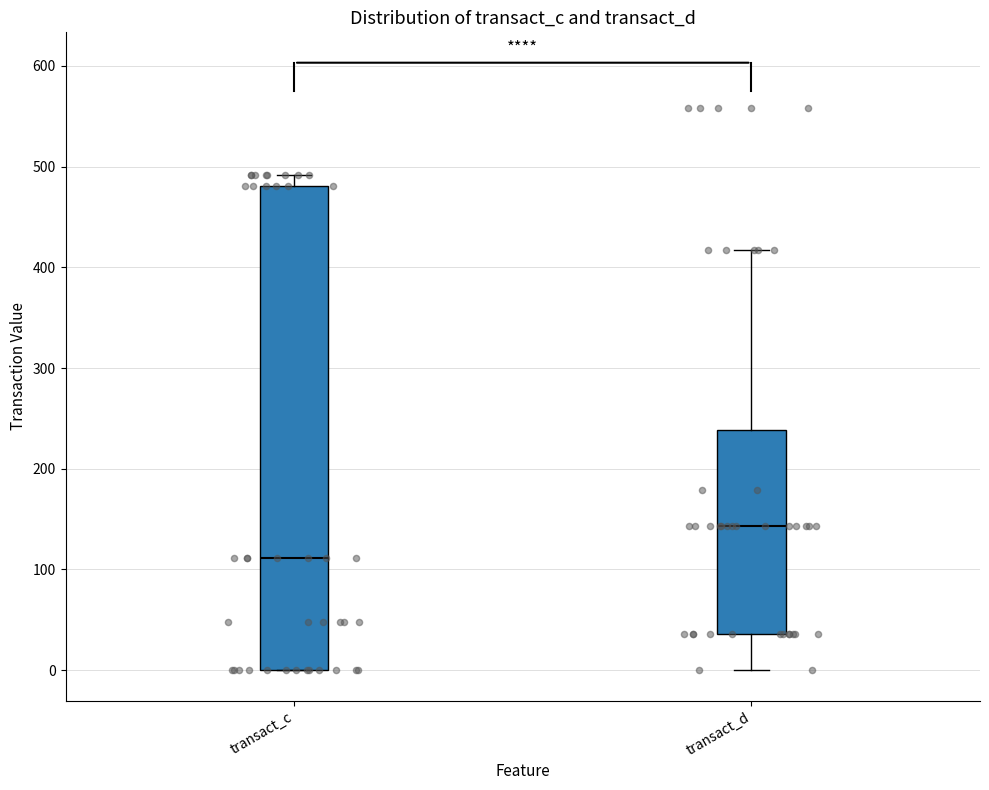

Where does the lower whisker of the box for transact_d end on the y-axis? The values are not printed on the chart, so give them approximately, as read against the axis.

0